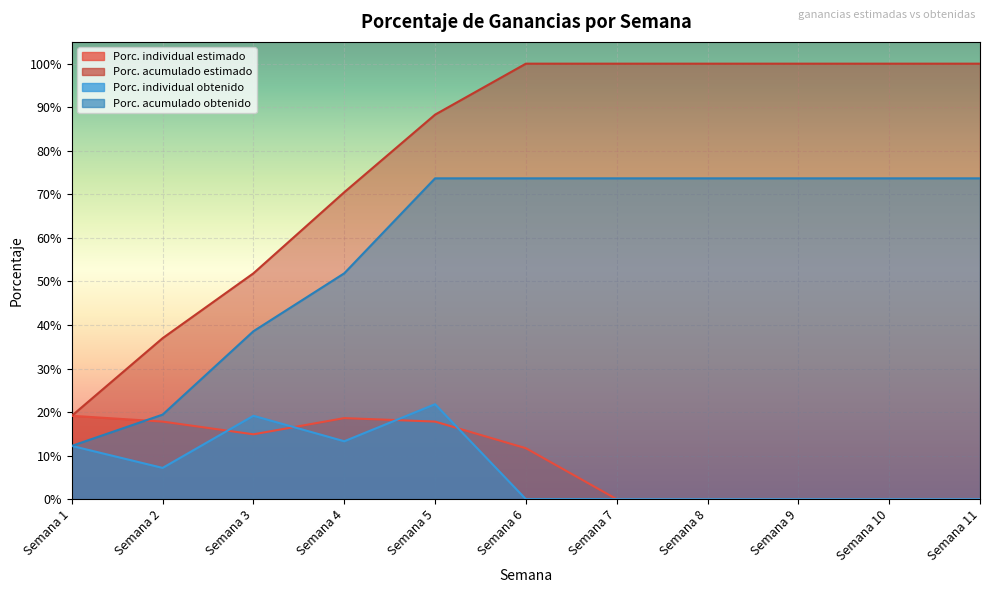

How many positive values does the Porc. individual estimado series have?

6